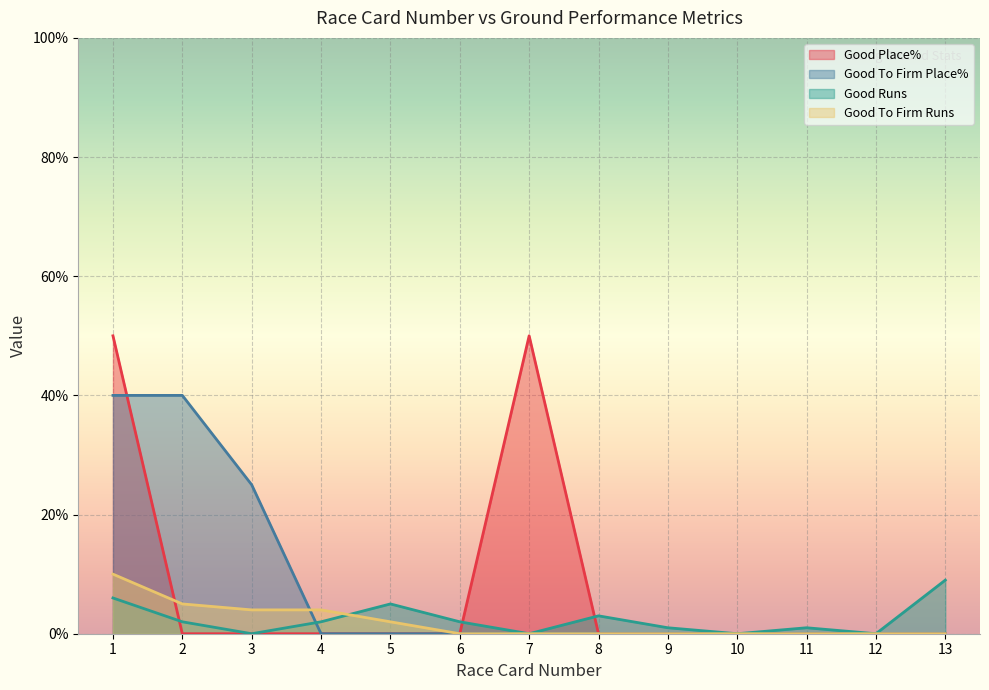

Between which two adjacent categories do Good Runs and Good To Firm Place% first intersect?

3 and 4